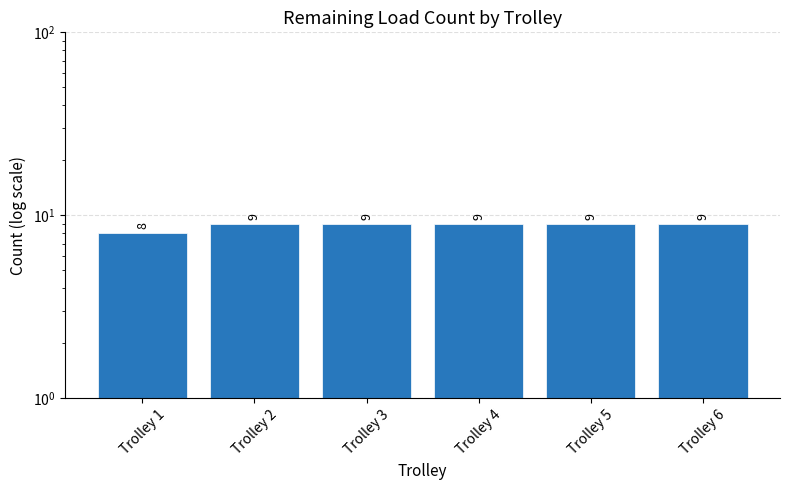

What is the difference between the maximum and minimum values?

1